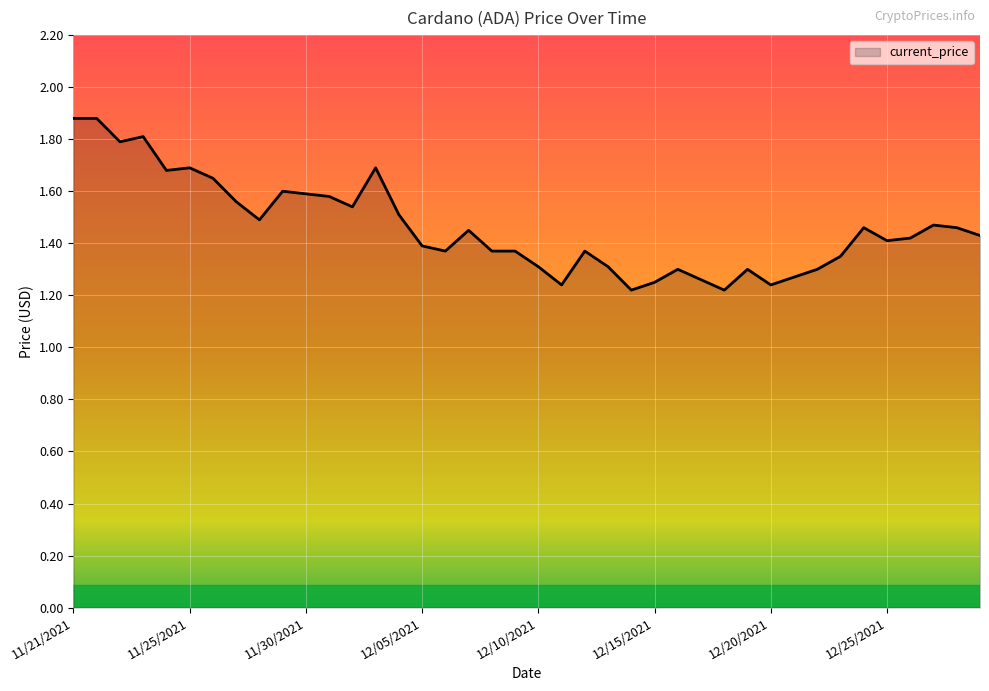

What is the maximum value shown in the chart?

1.9